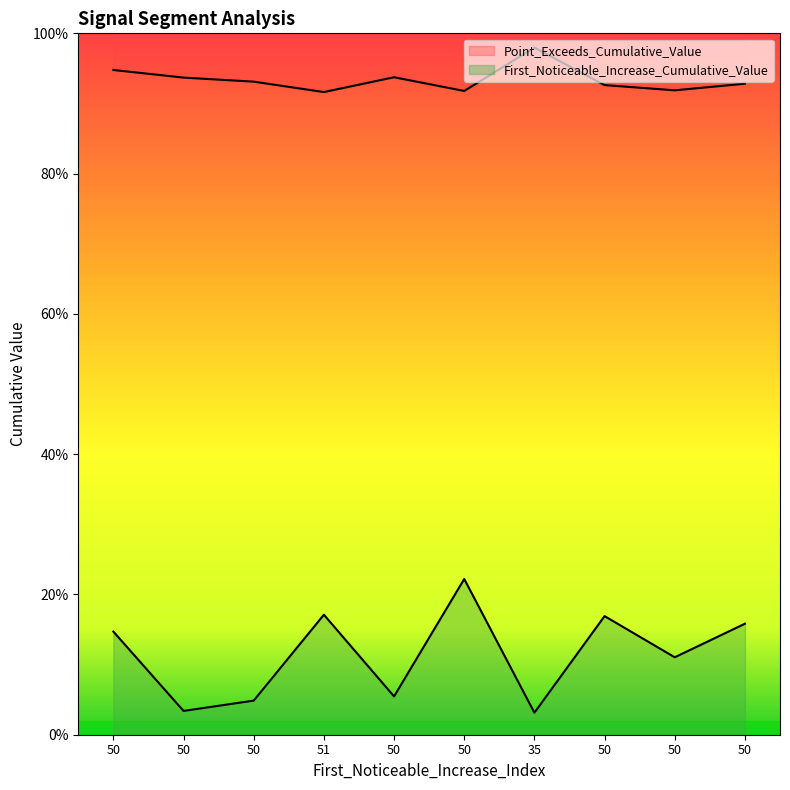

What is the total value across all series at 50?

1.1